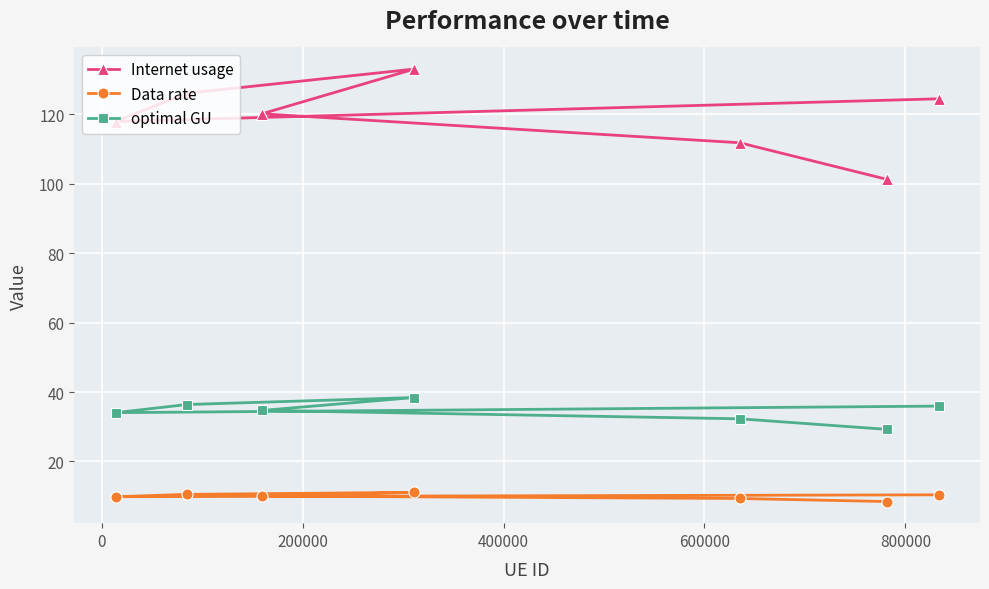

What is the value of the Data rate point at the 1st from the left?

9.8